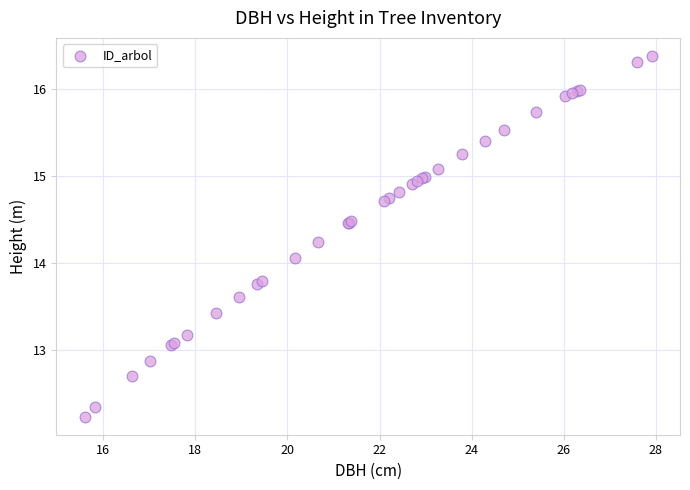

What Y value in the scatter plot is closest to 14?

14.1